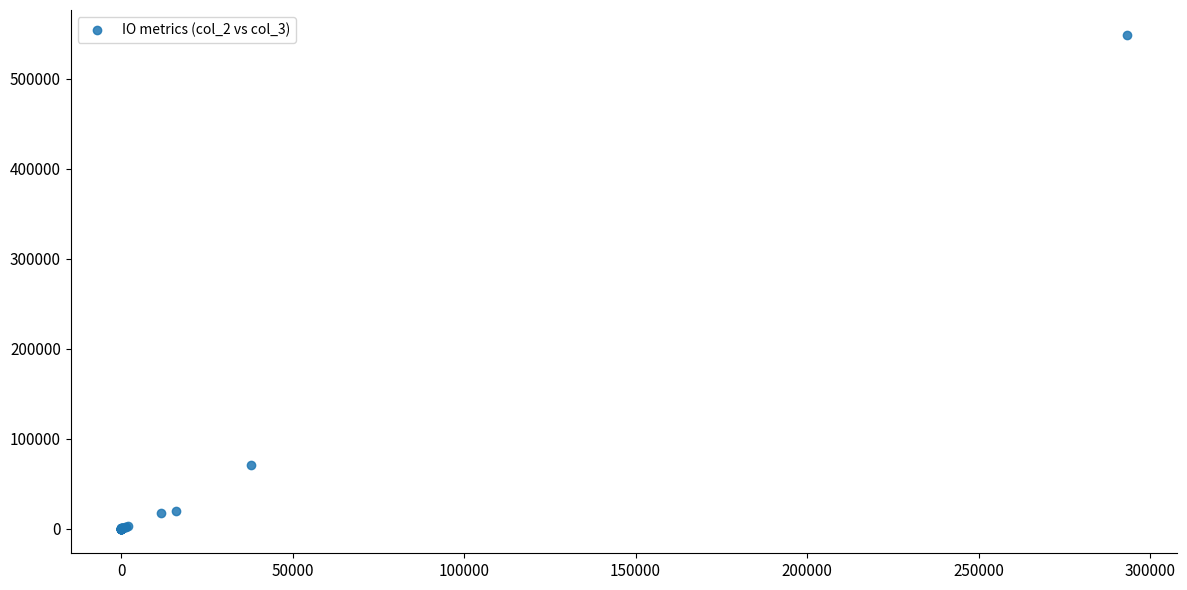

What Y value in the scatter plot is closest to 274568?

71096.9